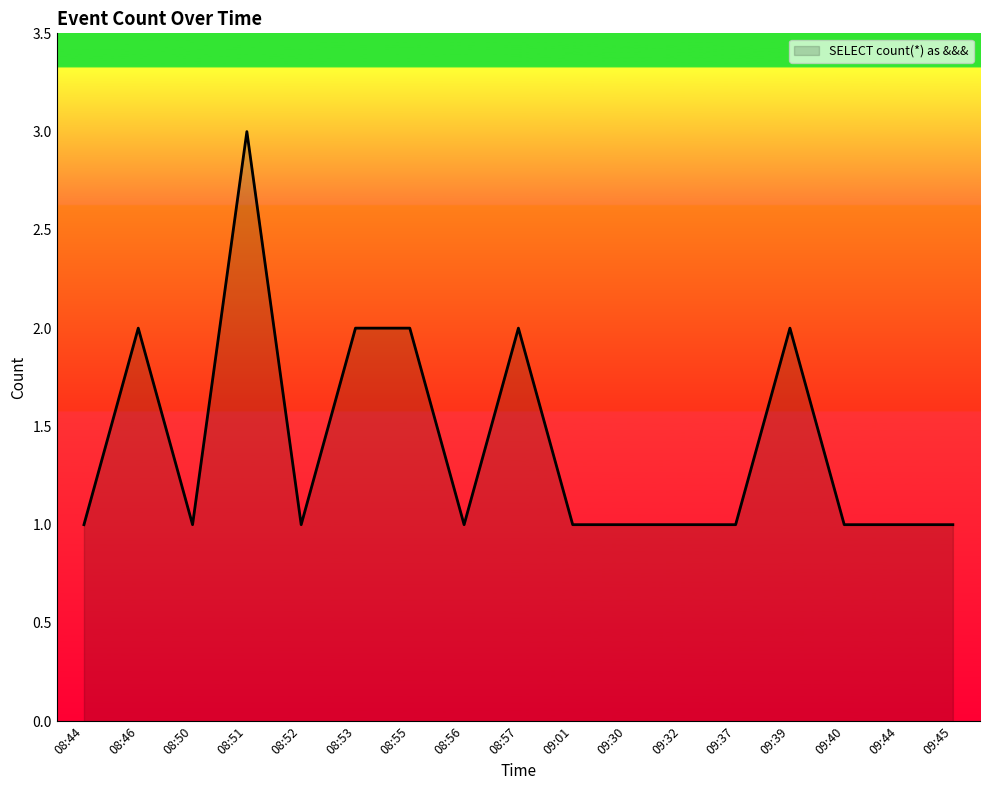

Count the values in the range 1 to 2.

16